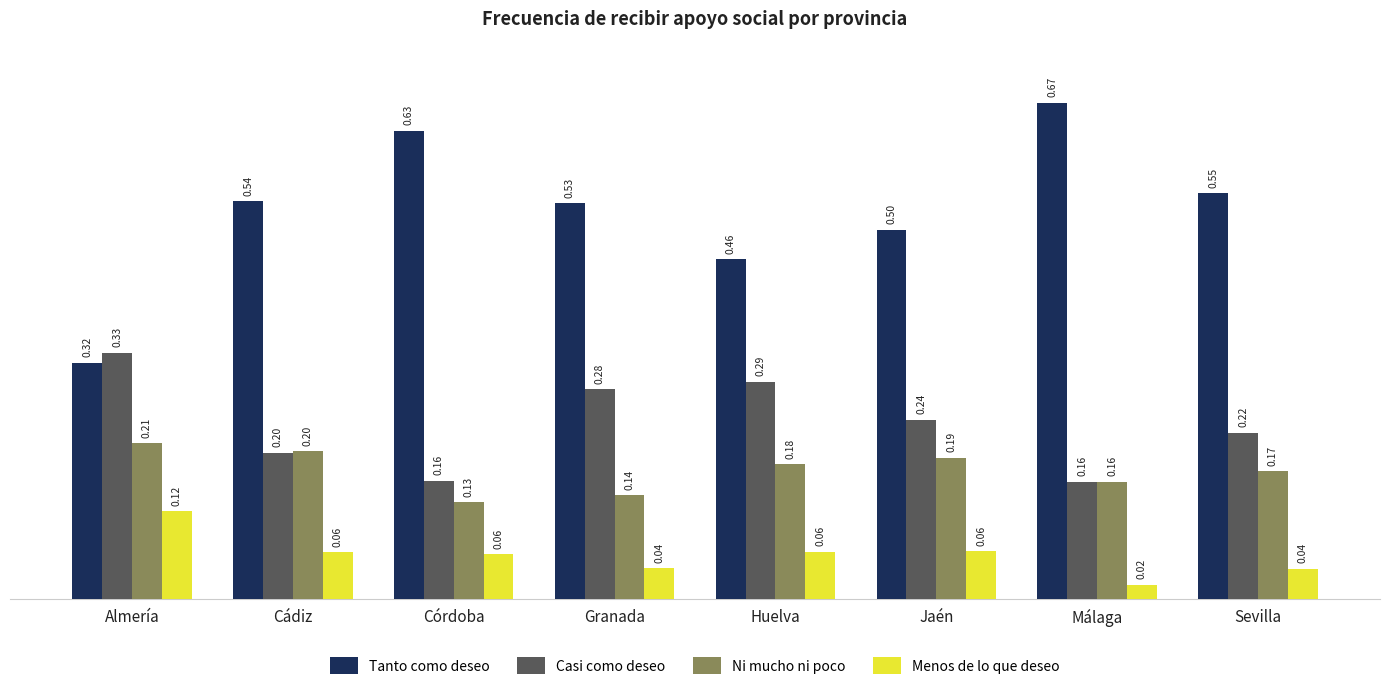

The Casi como deseo series shows 0.2 at Cádiz. True or false?

True